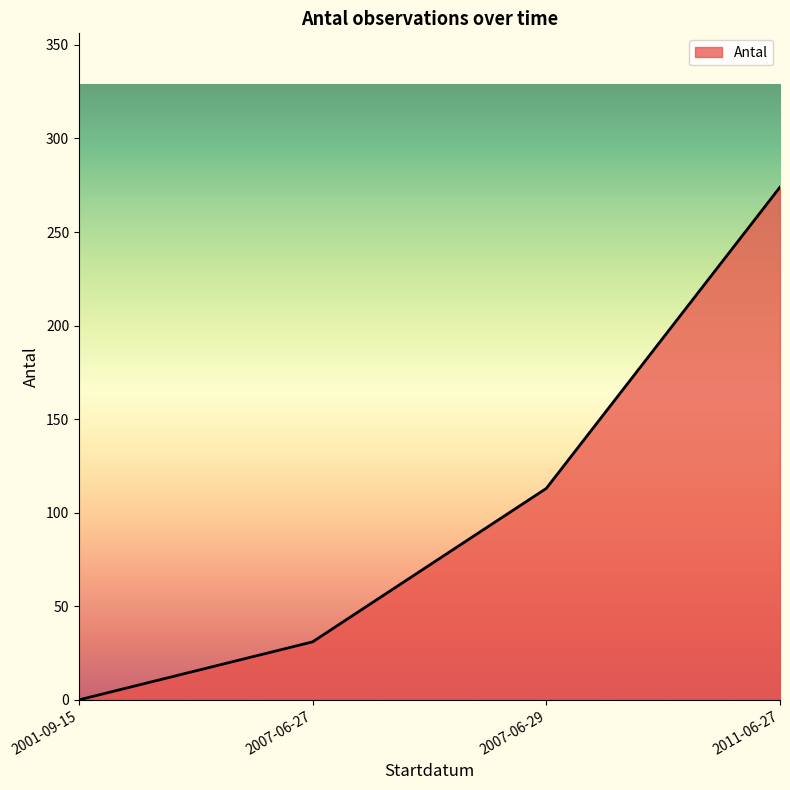

The value at 2007-06-29 is 113. True or false?

True